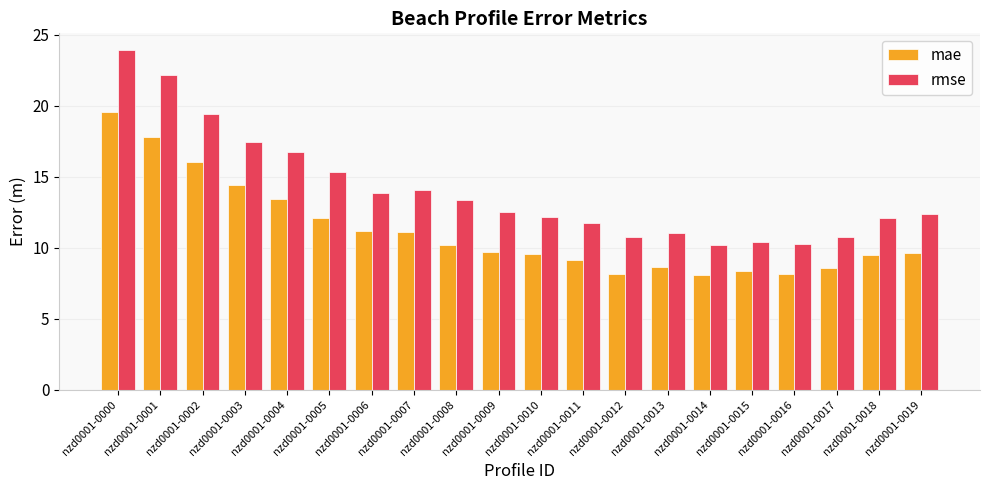

What are all the series names shown in the legend?

mae, rmse